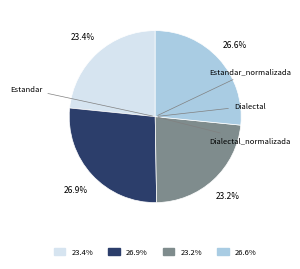

Does any single category account for the majority?

No